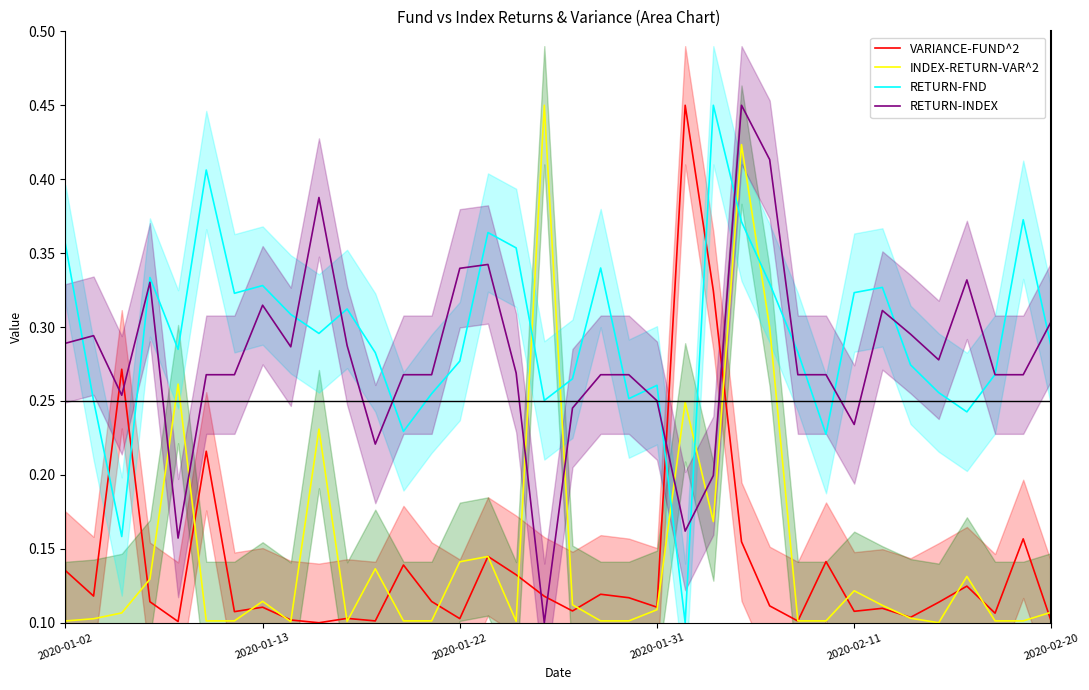

How many interior local valleys does the INDEX-RETURN-VAR^2 series have?

5